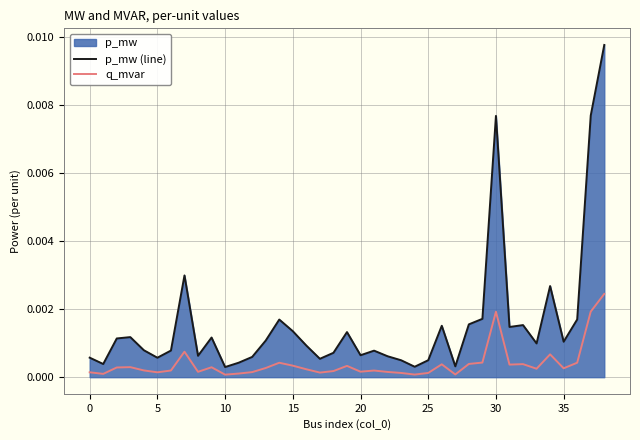

Which category has the highest value in the q_mvar series?

38